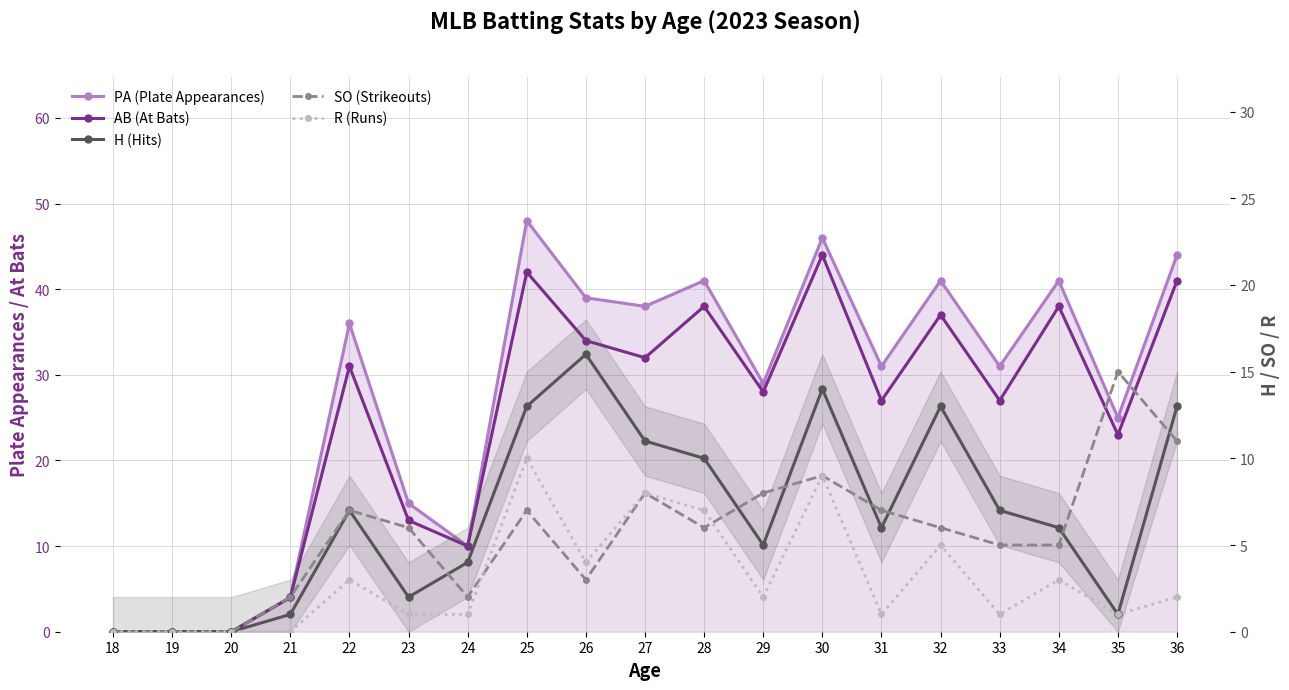

How many values in the R (Runs) series are below 2?

9